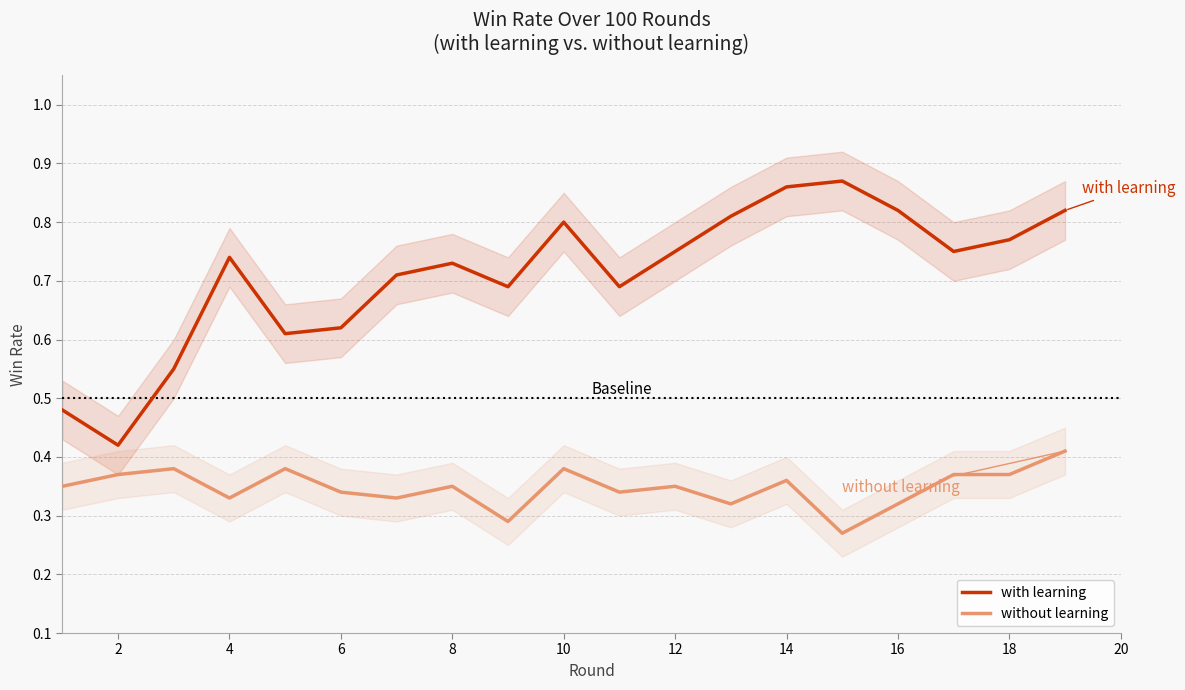

True or false: without learning and with learning intersect in this chart.

False